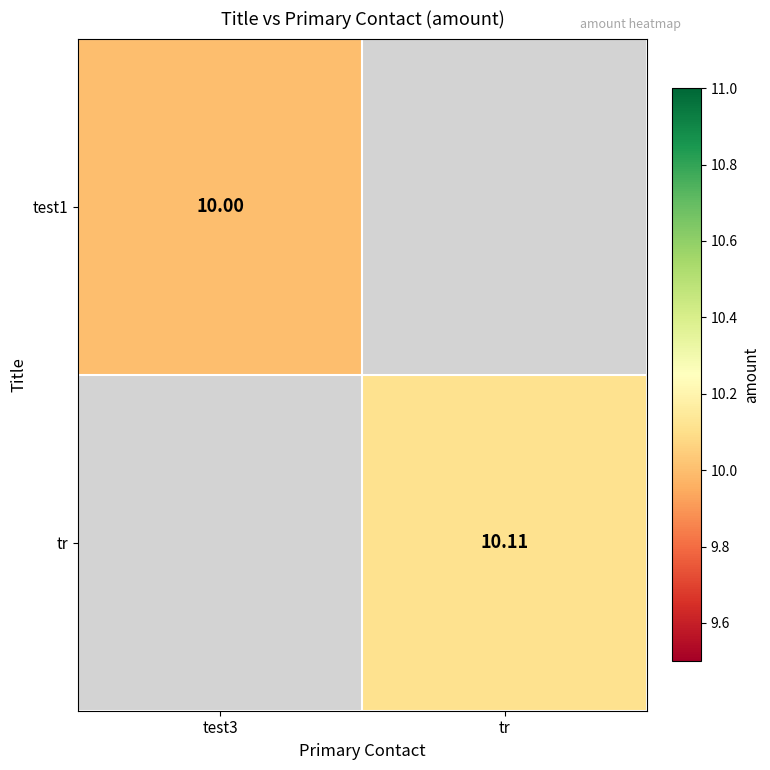

How many categories are shown in the chart?

2